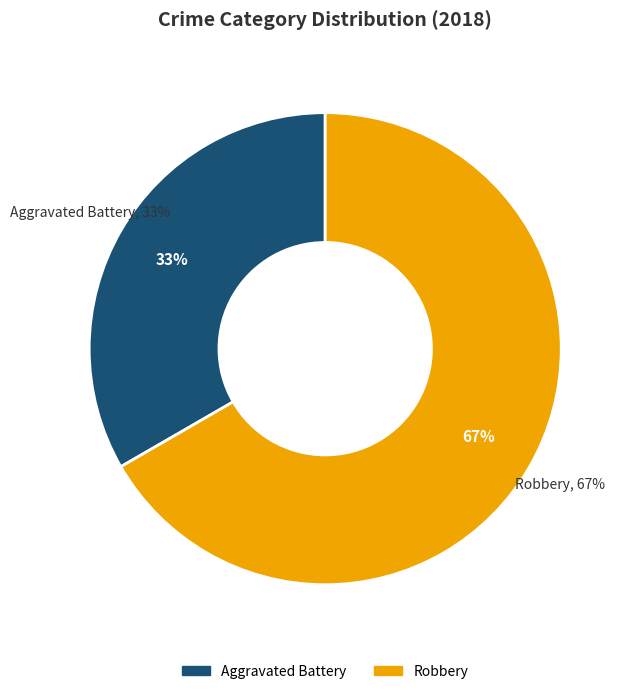

To the nearest percent, what portion does Aggravated Battery represent?

33%